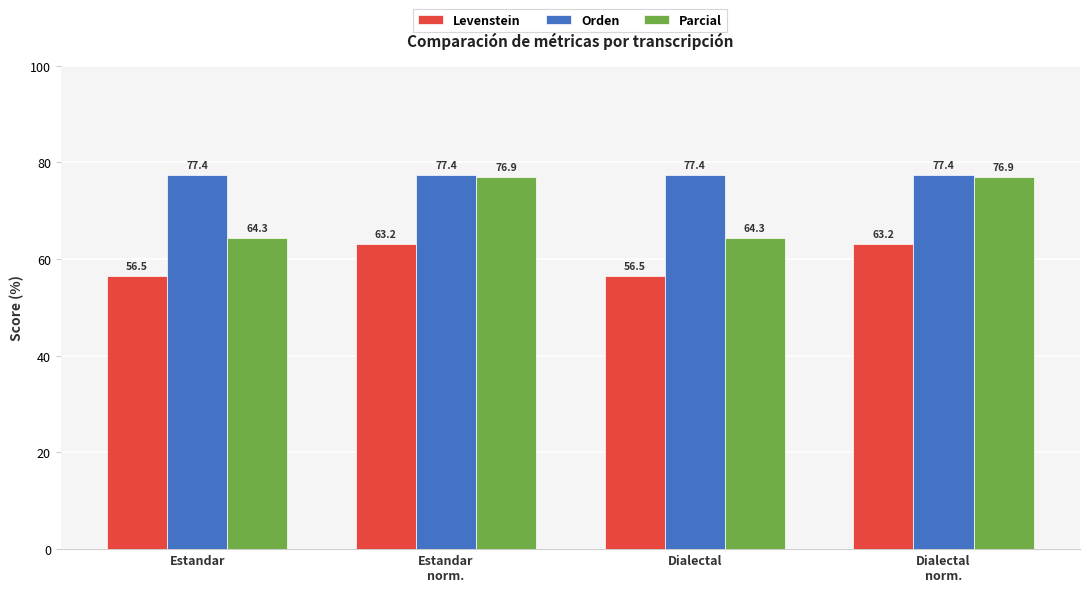

How many categories are shown in the chart?

4